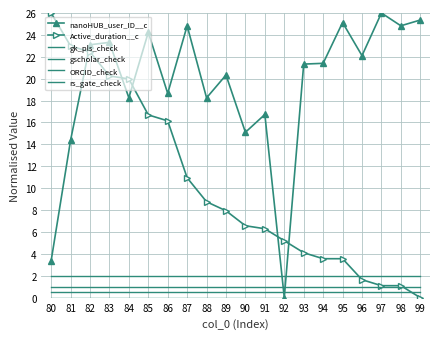

Rank the series at 89 from lowest to highest value.

rs_gate_check, ORCID_check, gscholar_check, gk_pls_check, Active_duration__c, nanoHUB_user_ID__c